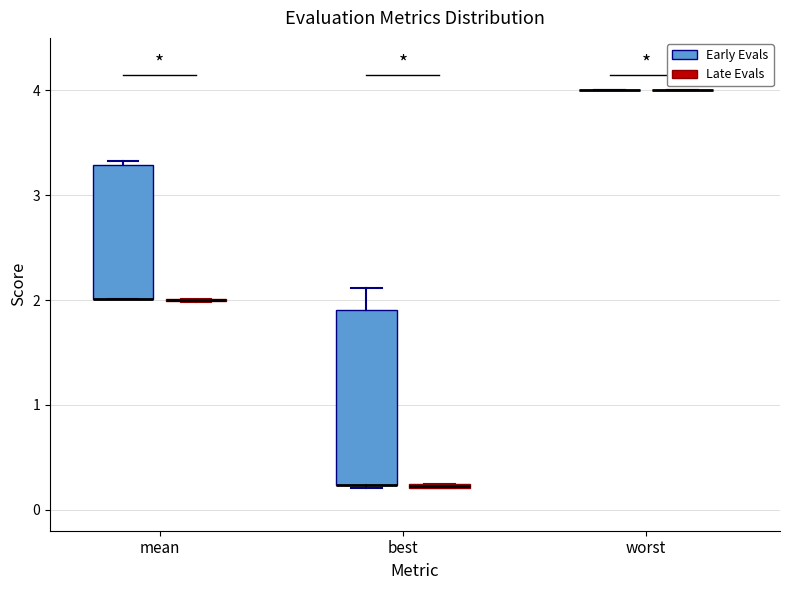

Where is the upper edge of the box for best (Late Evals) on the y-axis? The values are not printed on the chart, so give them approximately, as read against the axis.

0.3